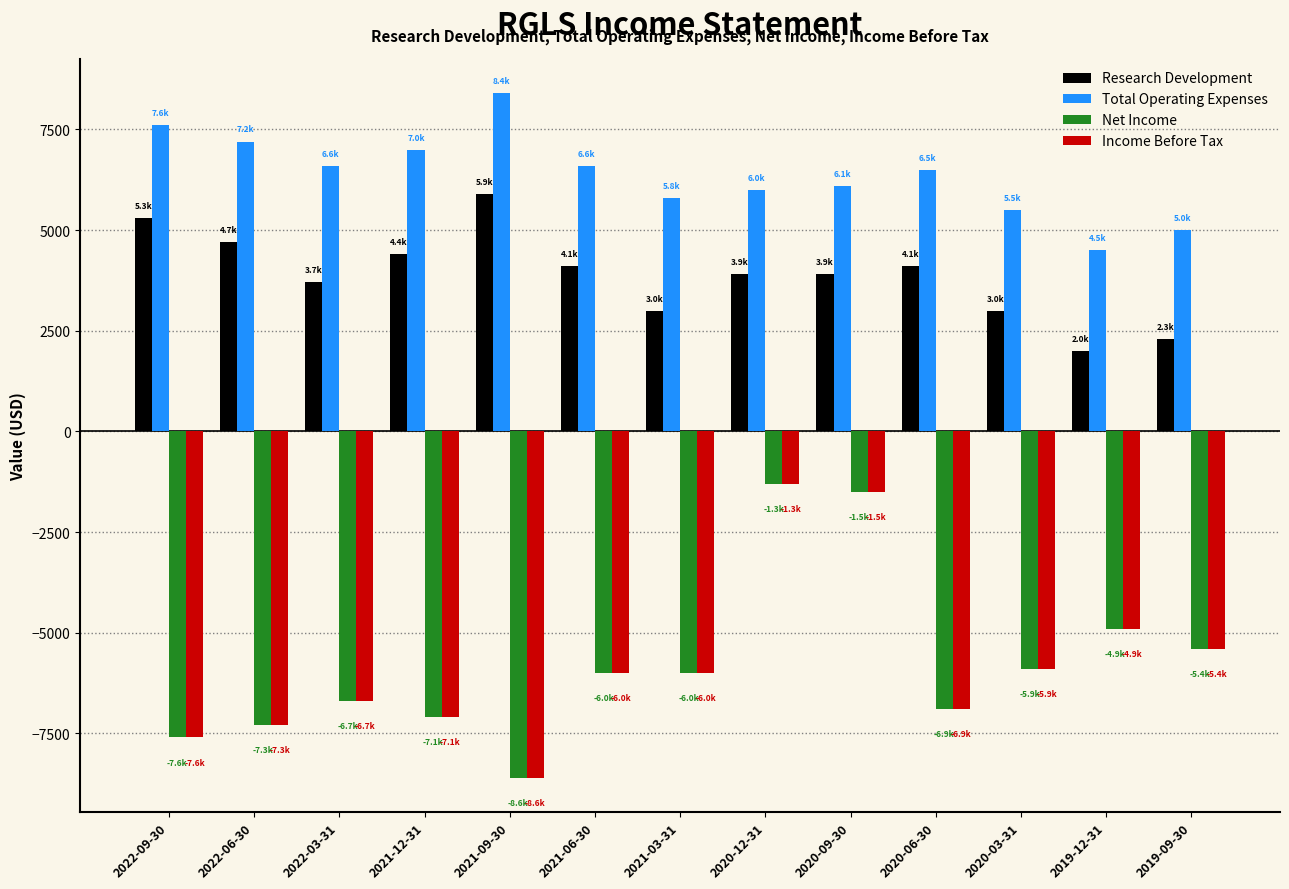

Are the bars horizontal?

No